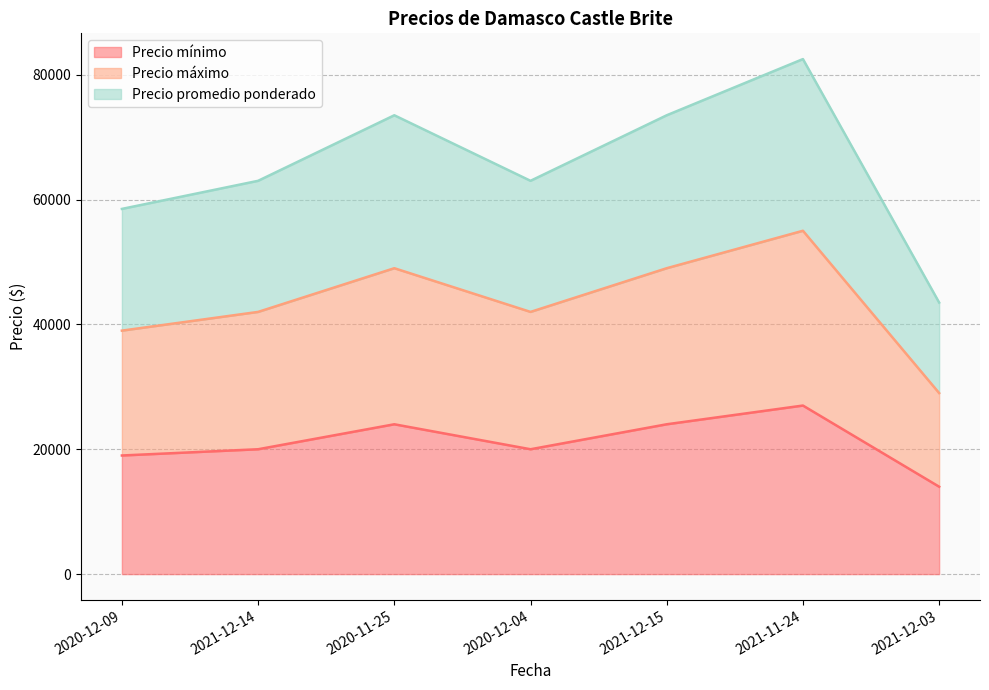

Rank the series by their maximum value, from highest to lowest.

Precio promedio ponderado, Precio máximo, Precio mínimo